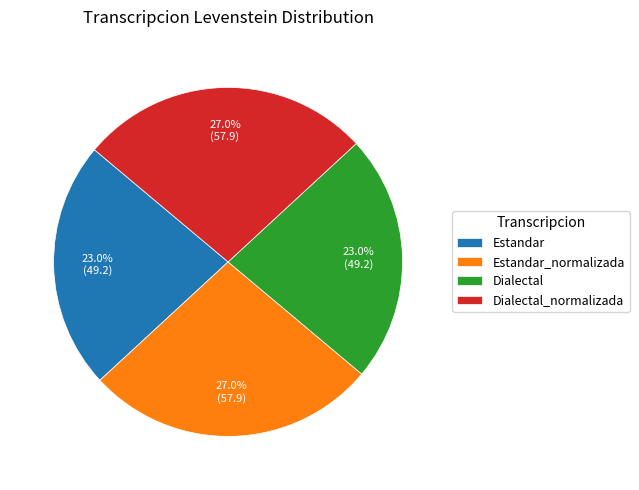

To the nearest percent, what percentage of the pie is Estandar_normalizada?

27%